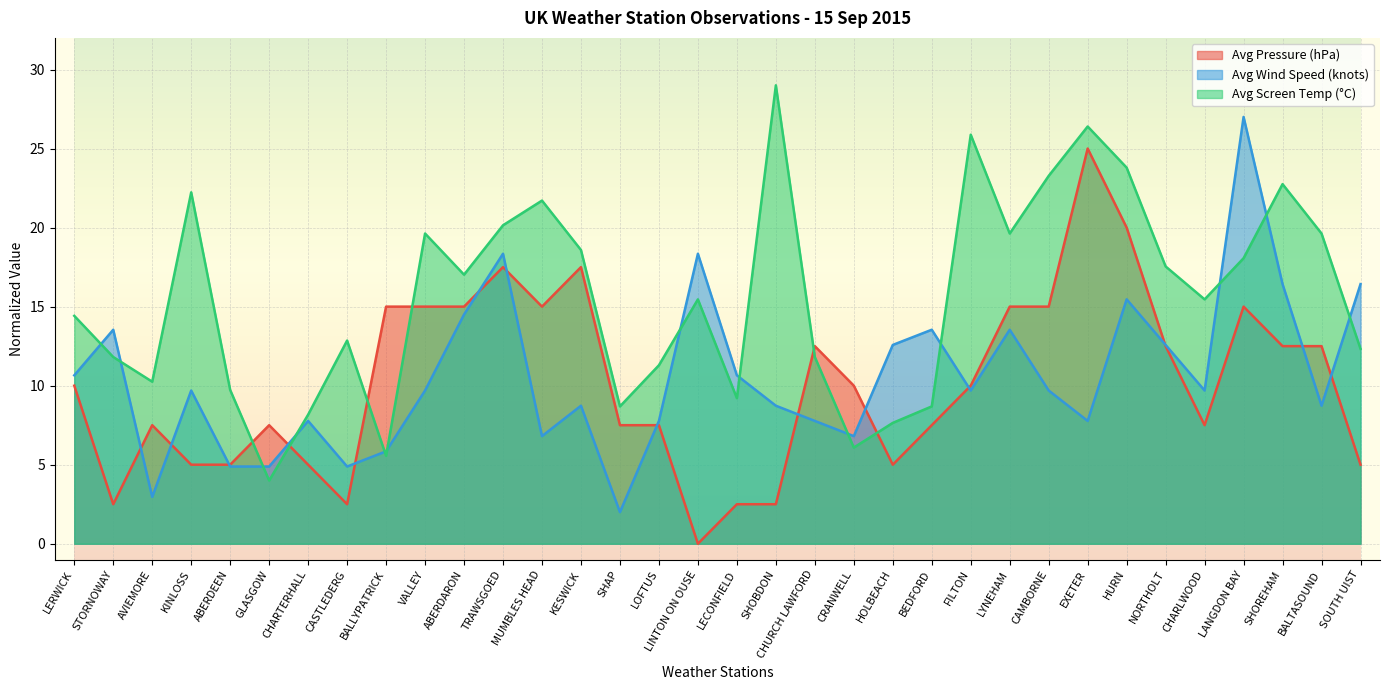

List the labels in order of Avg Pressure (hPa) value, smallest first.

LINTON ON OUSE, STORNOWAY, CASTLEDERG, LECONFIELD, SHOBDON, KINLOSS, ABERDEEN, CHARTERHALL, HOLBEACH, SOUTH UIST, AVIEMORE, GLASGOW, SHAP, LOFTUS, BEDFORD, CHARLWOOD, LERWICK, CRANWELL, FILTON, CHURCH LAWFORD, NORTHOLT, SHOREHAM, BALTASOUND, BALLYPATRICK, VALLEY, ABERDARON, MUMBLES HEAD, LYNEHAM, CAMBORNE, LANGDON BAY, TRAWSGOED, KESWICK, HURN, EXETER